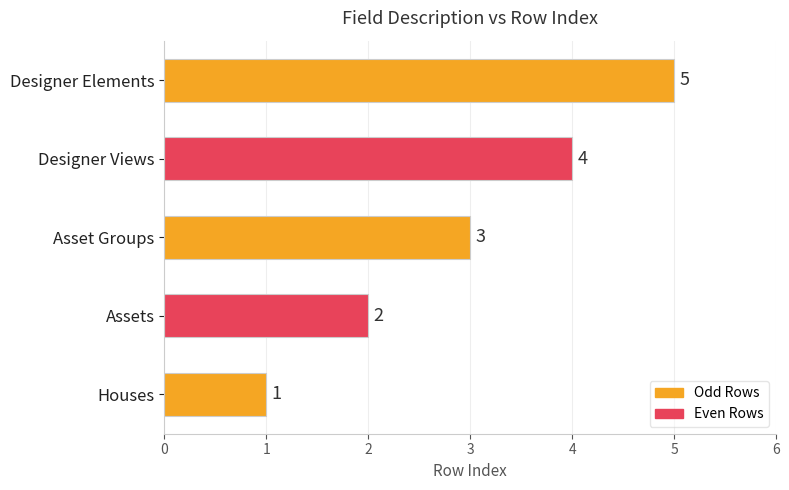

Read the value at Designer Elements.

5